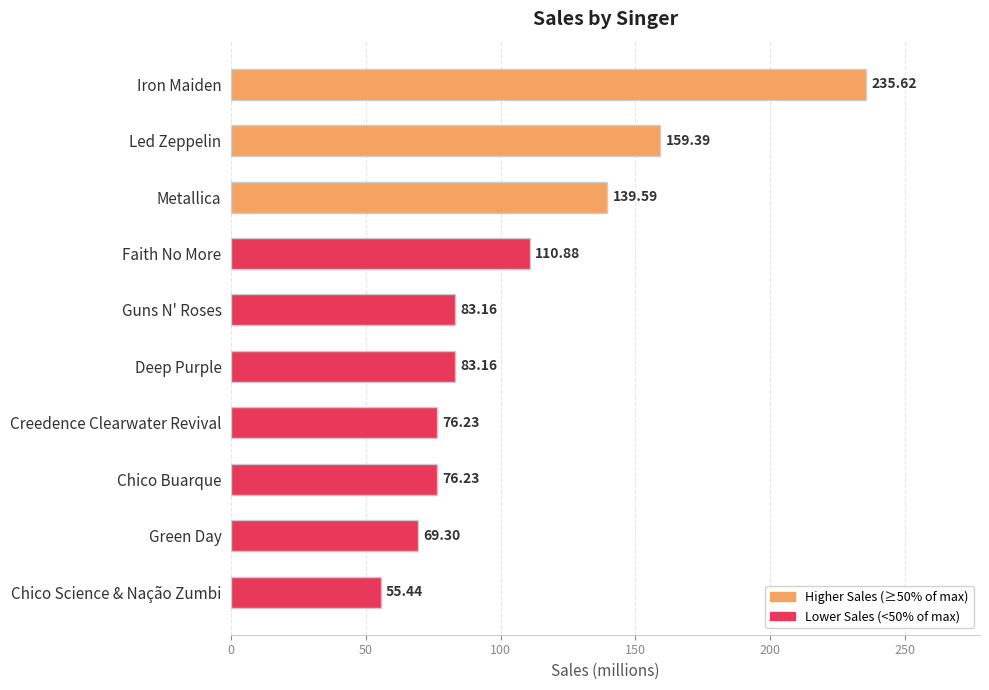

How many bars are there in total?

10